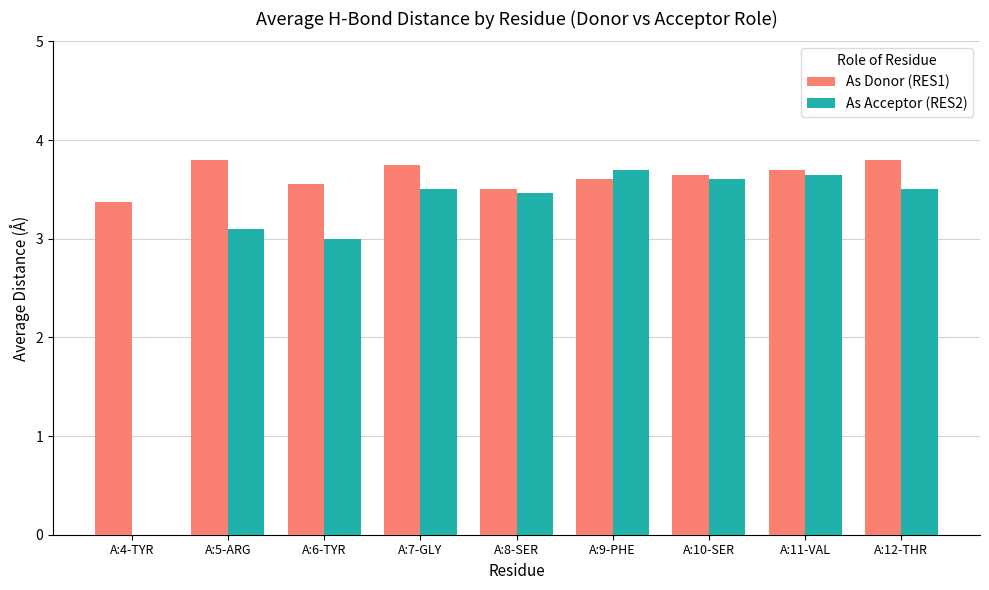

What is the sum of all As Acceptor (RES2) values?

27.5